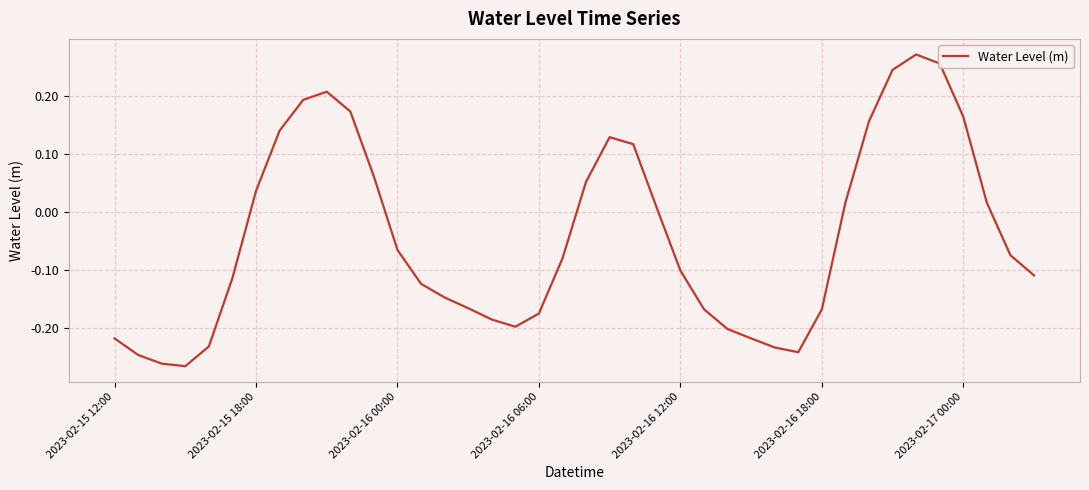

How many lines are shown in the chart?

1